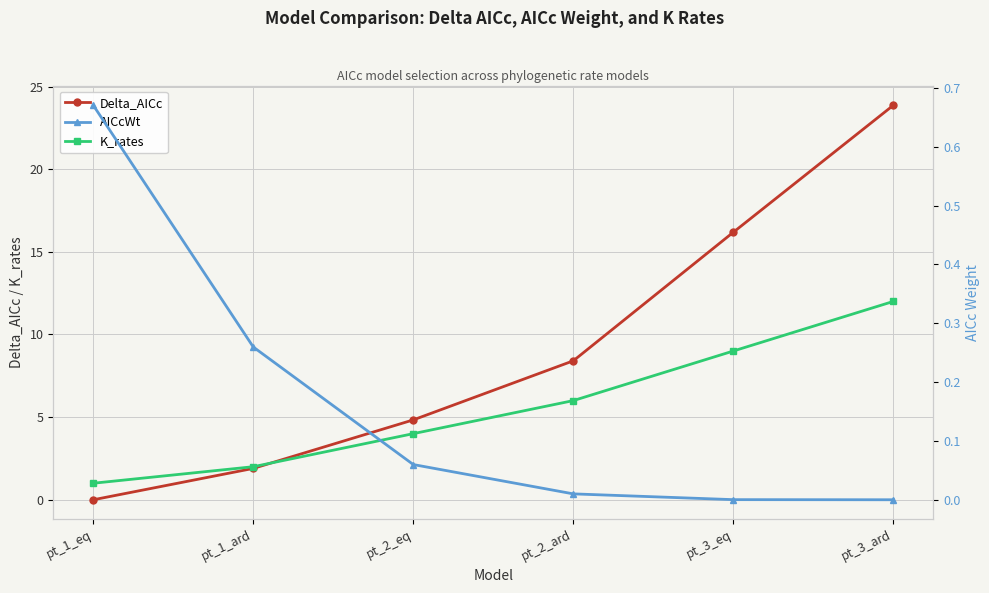

Rank the series by their average value, from lowest to highest.

AICcWt, K_rates, Delta_AICc